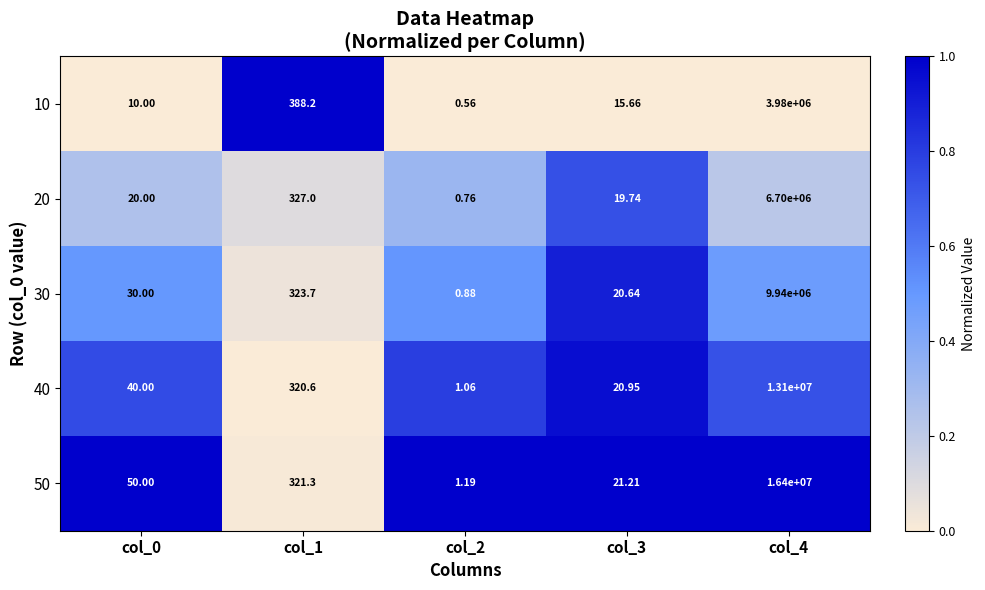

Is the value of 30 at col_0 greater than the value of 10 at col_3?

Yes